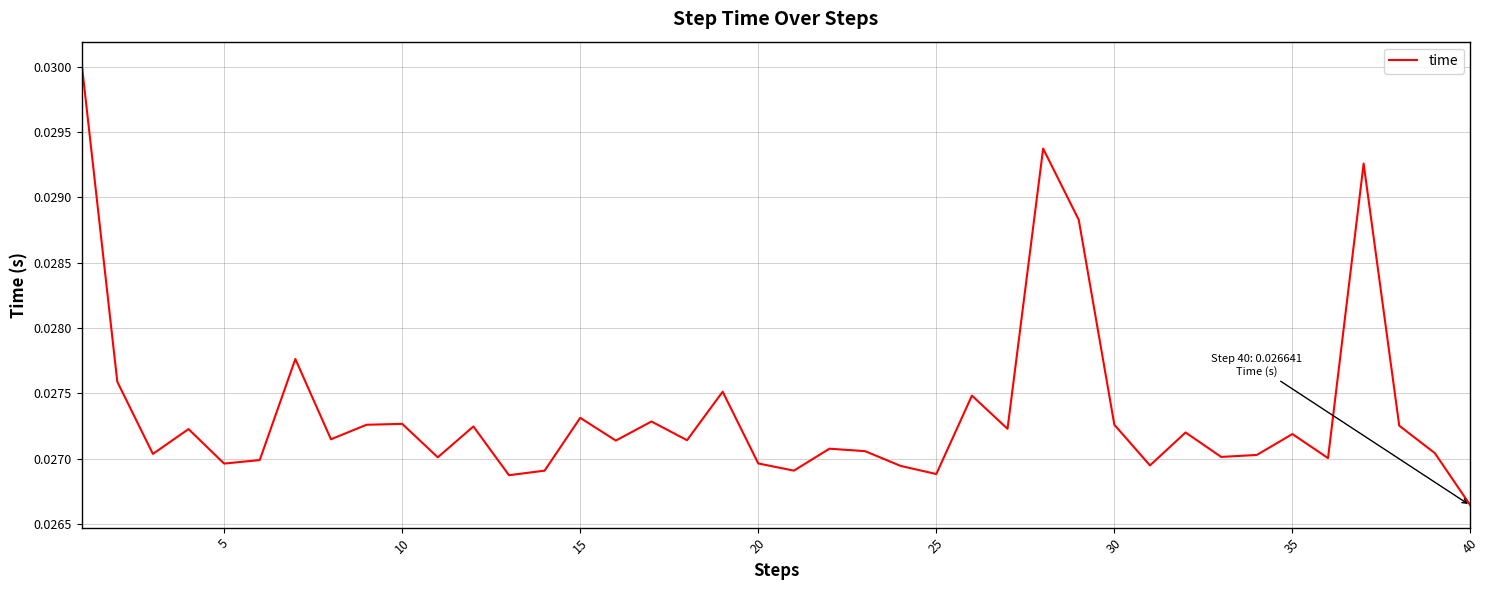

Does the chart display data point markers on the line(s)?

No